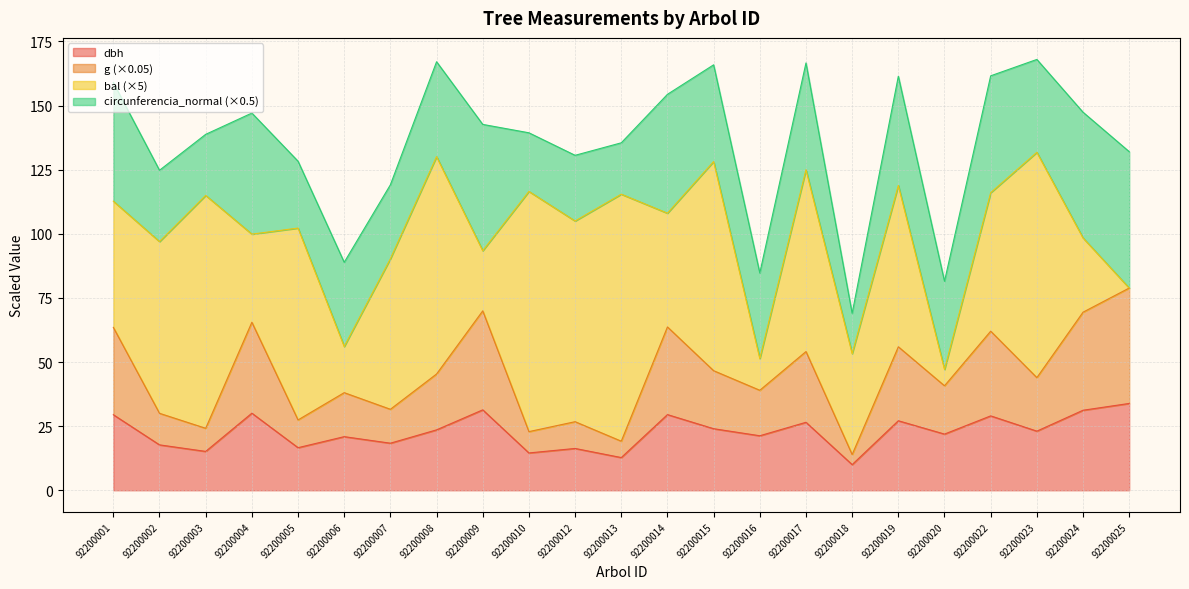

What are all the series names shown in the legend?

dbh, g (×0.05), bal (×5), circunferencia_normal (×0.5)